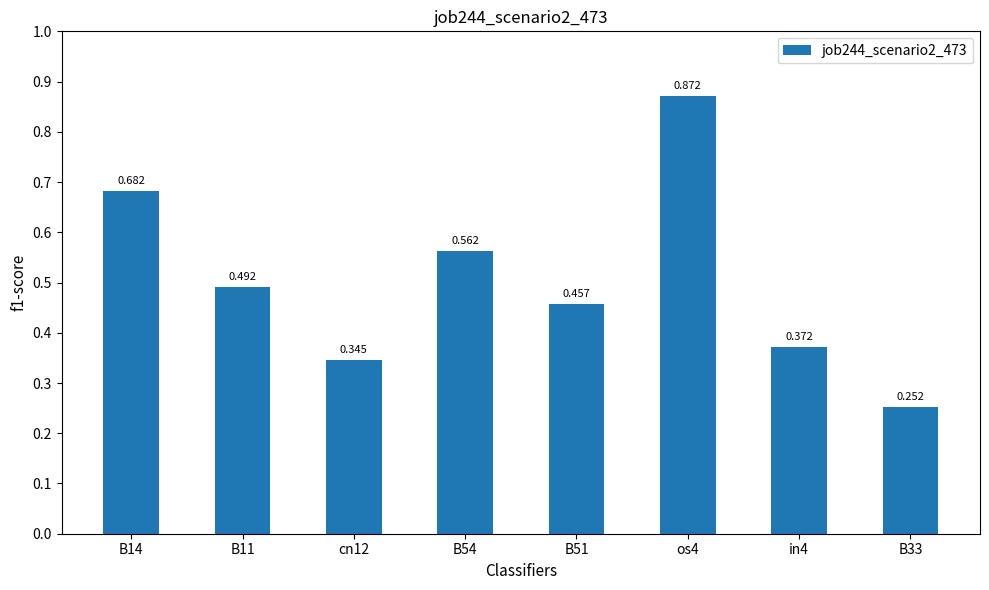

What is the greatest value displayed?

0.9